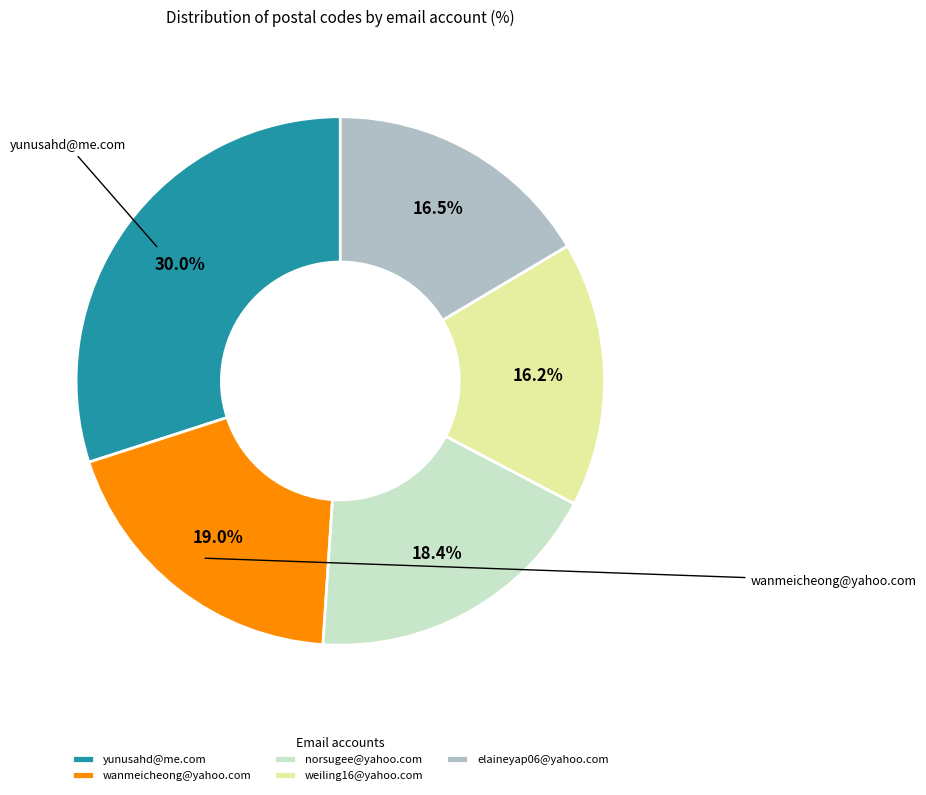

How much of the chart is everything except weiling16@yahoo.com?

83.8%